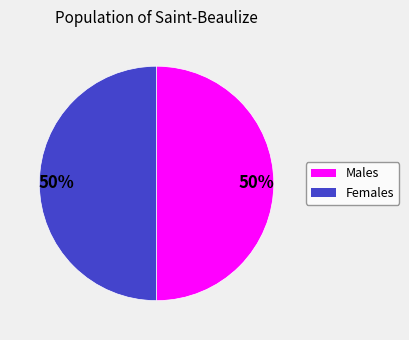

To the nearest percent, what is the average slice percentage?

50%